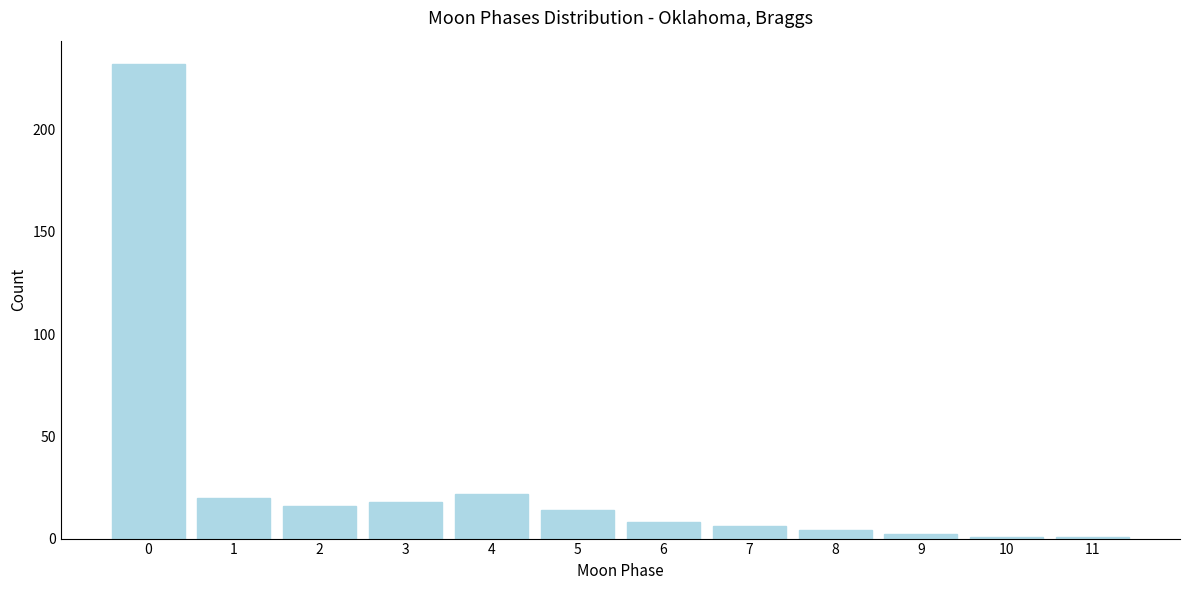

Reading right to left, extract all data points from this chart.

11=1	10=1	9=2	8=4	7=6	6=8	5=14	4=22	3=18	2=16	1=20	0=232